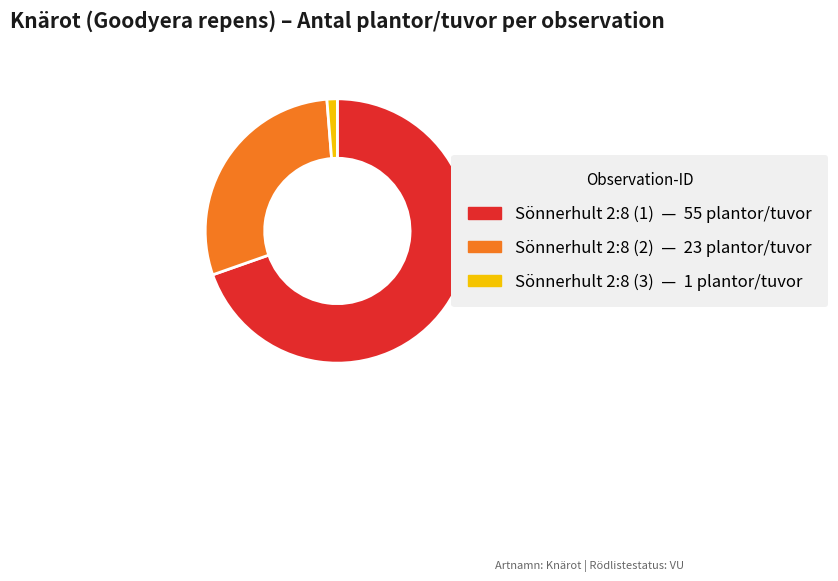

Count the number of slices in the pie.

3